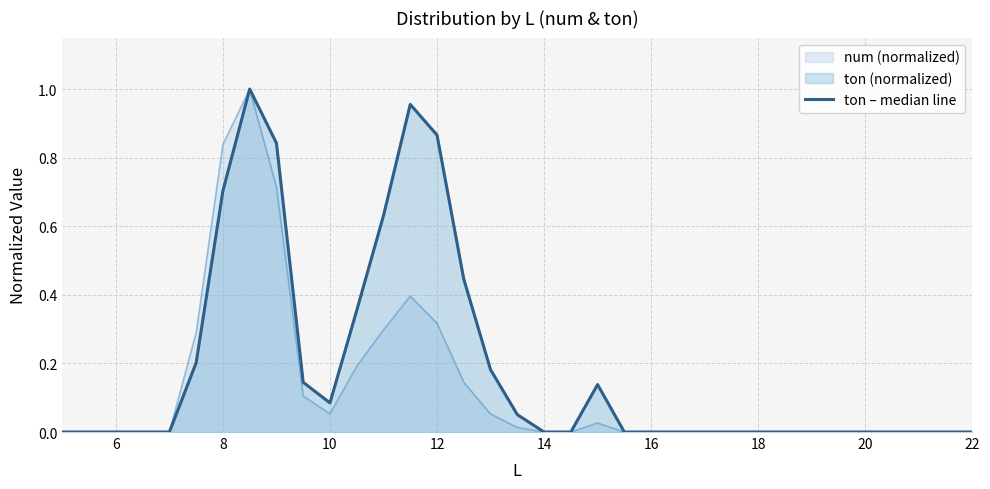

List the series in order of their overall mean, lowest first.

num (normalized), ton – median line